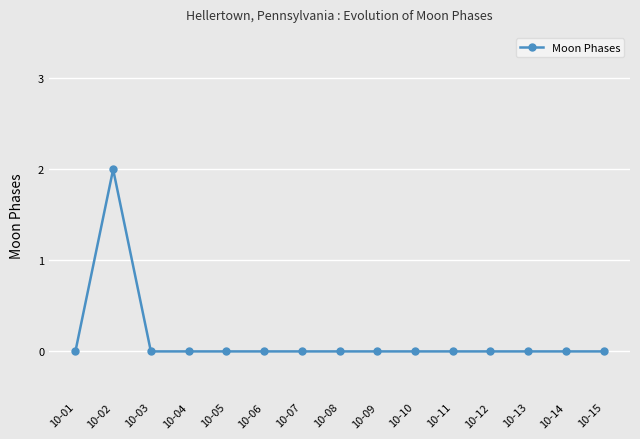

Reading left to right, extract all data points from this chart.

10-01=0	10-02=2	10-03=0	10-04=0	10-05=0	10-06=0	10-07=0	10-08=0	10-09=0	10-10=0	10-11=0	10-12=0	10-13=0	10-14=0	10-15=0